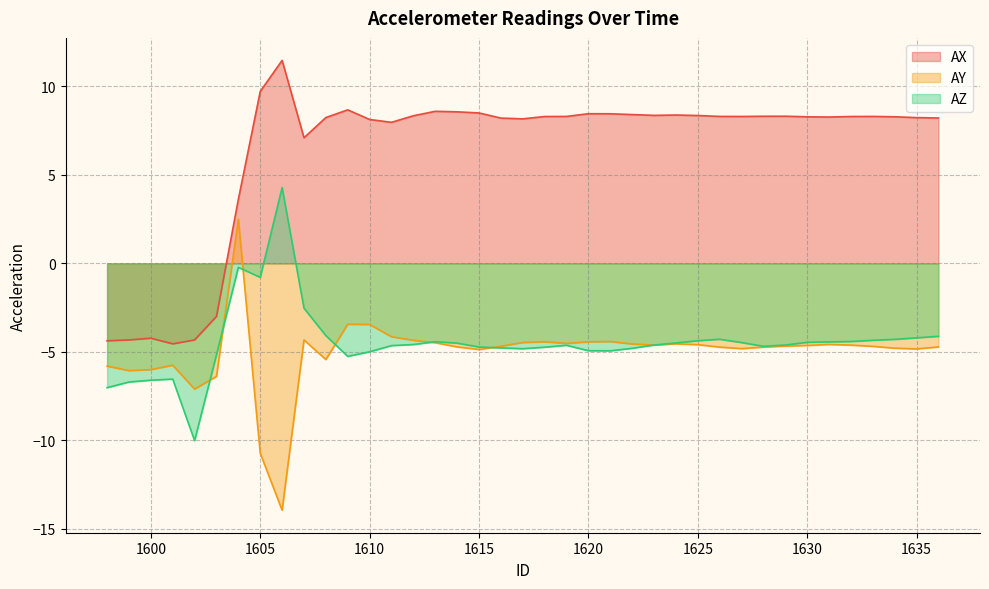

Rank the series at 1628 from lowest to highest value.

AY, AZ, AX